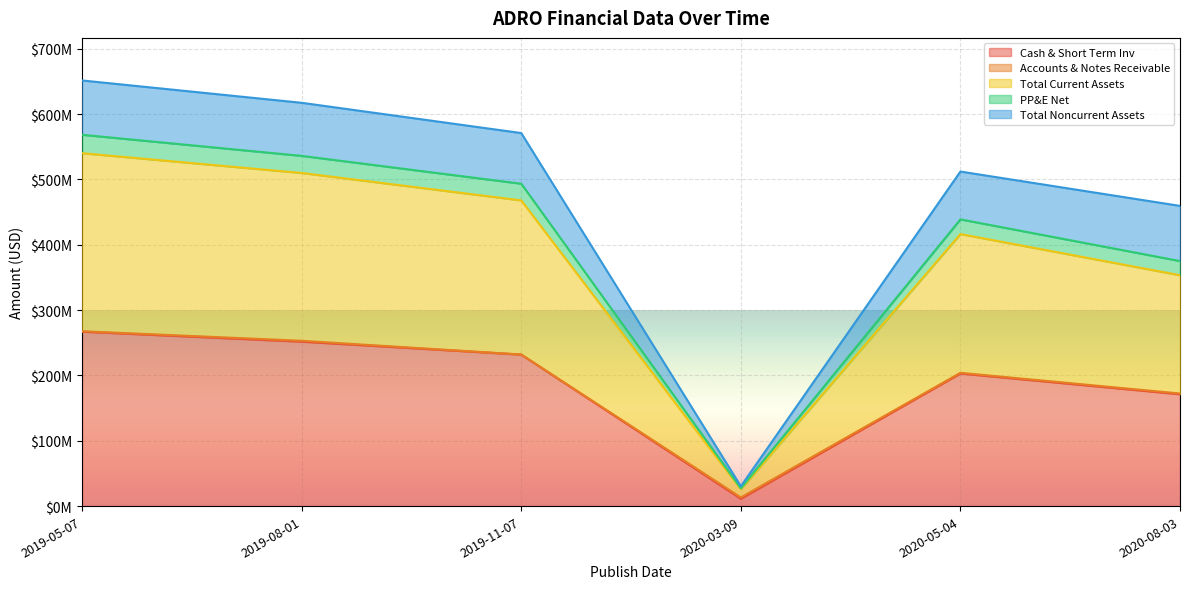

What position from the right is 2019-11-07?

4